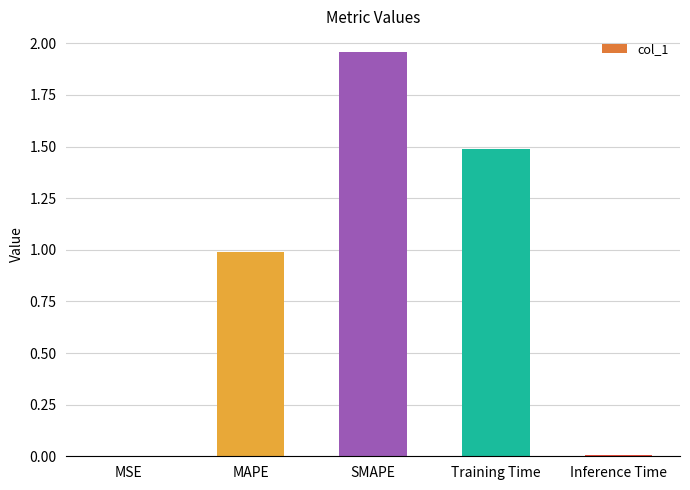

The value at MAPE is 0.5. True or false?

False